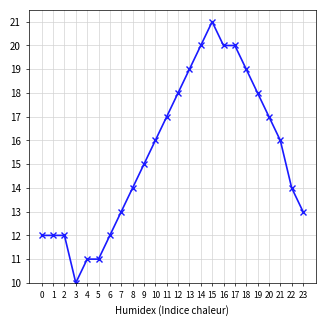

What is the change in value from 17 to 22?

-6